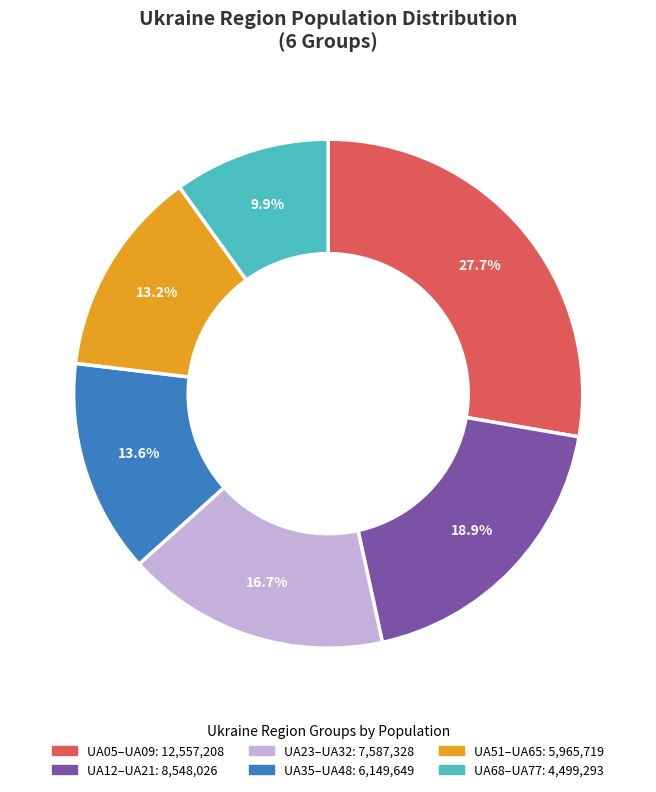

Does any single category account for the majority?

No